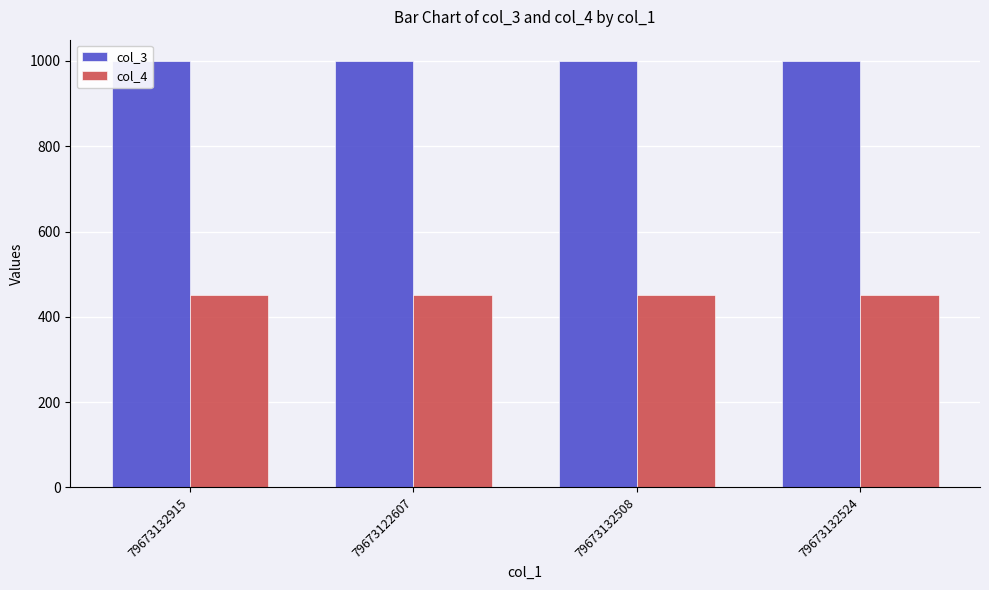

Rank the categories by col_3 value from highest to lowest.

79673132915, 79673122607, 79673132508, 79673132524